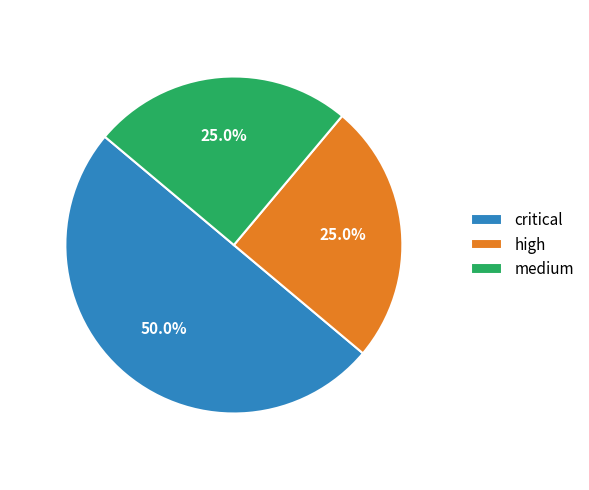

How many segments does this pie chart have?

3